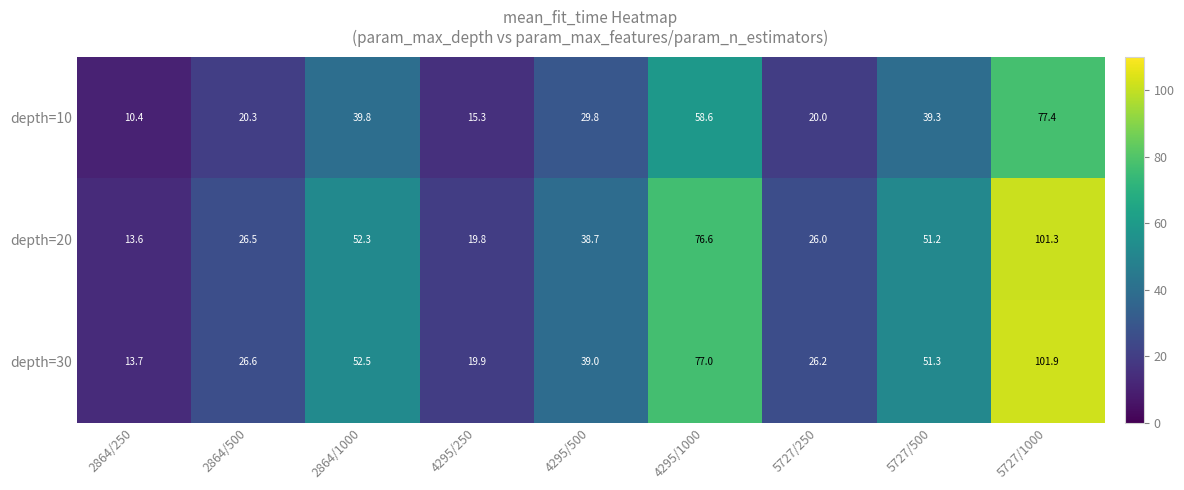

What is the maximum value for depth=20?

101.3